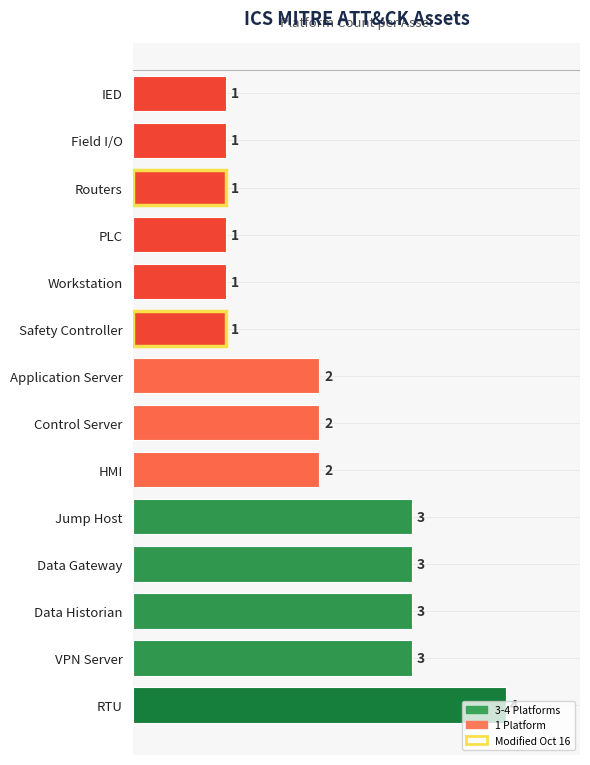

What is the difference between the second highest and second lowest values?

2